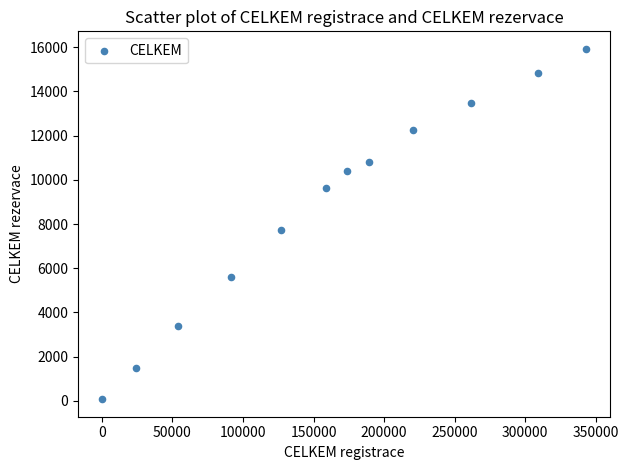

What is the range of Y values (max minus min)?

15854